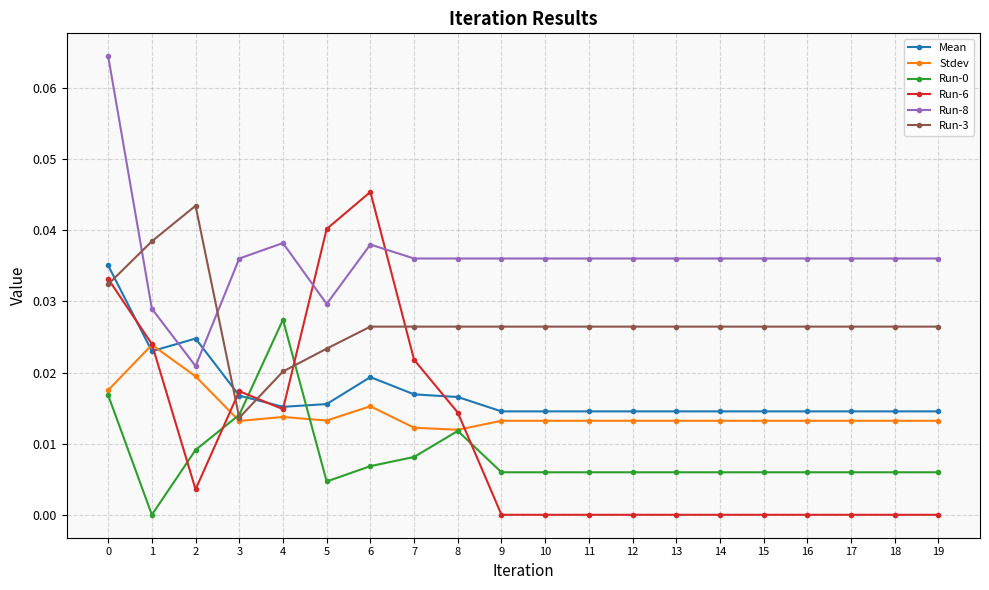

Which series ends up on top after the final intersection of Run-6 and Mean?

Mean